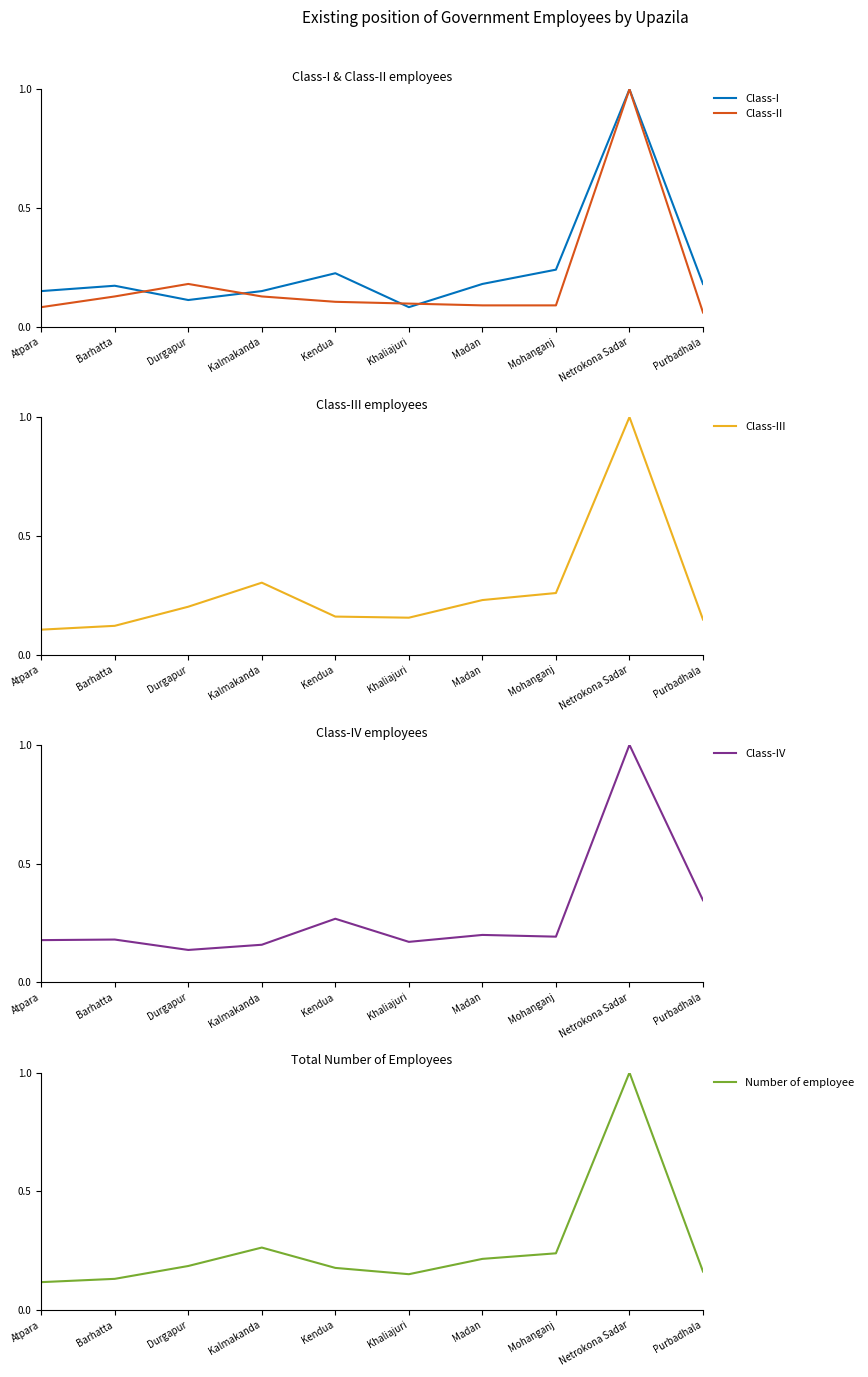

Which category has the highest value across all series?

Netrokona Sadar